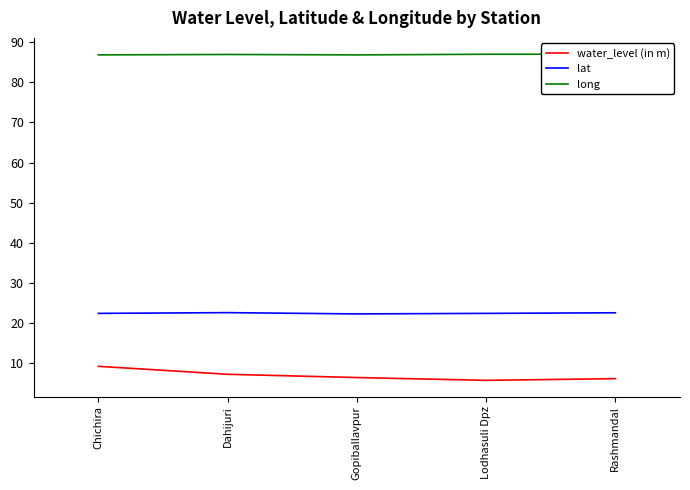

What is the total value across all series at Lodhasuli Dpz?

115.0